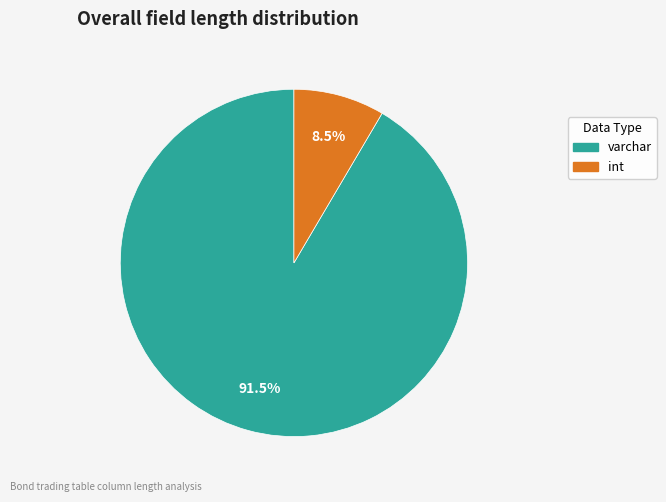

To the nearest percent, what is the difference between the largest and smallest slice percentages?

83%